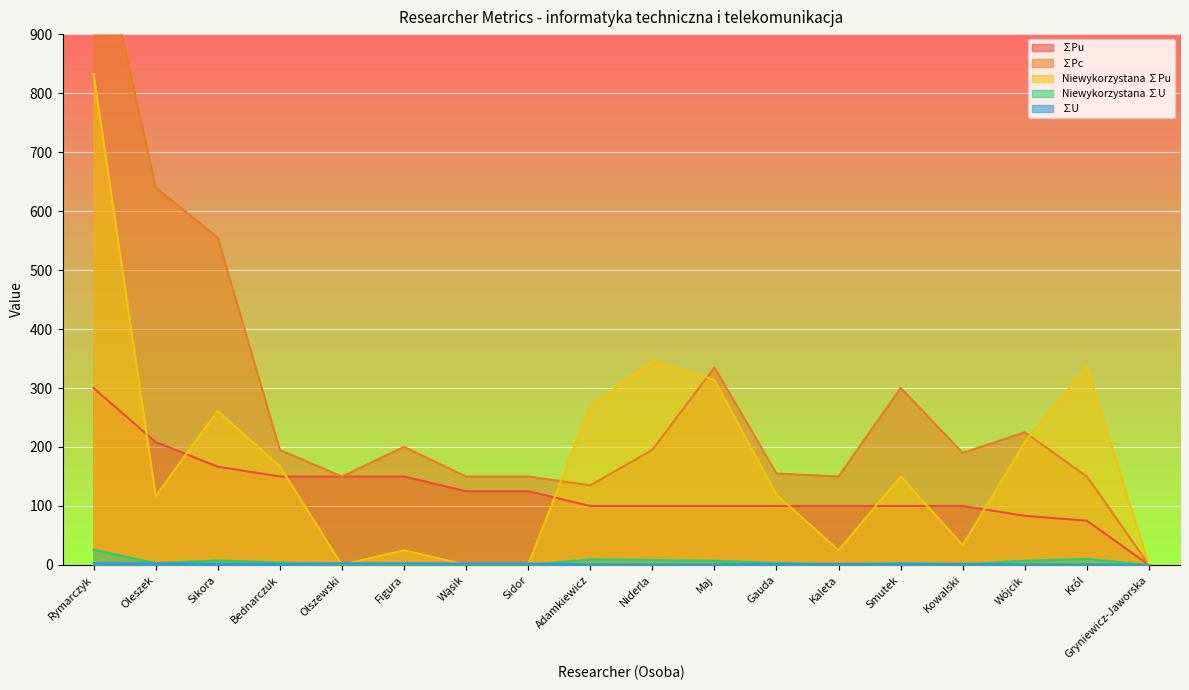

How many series are shown in this chart?

5